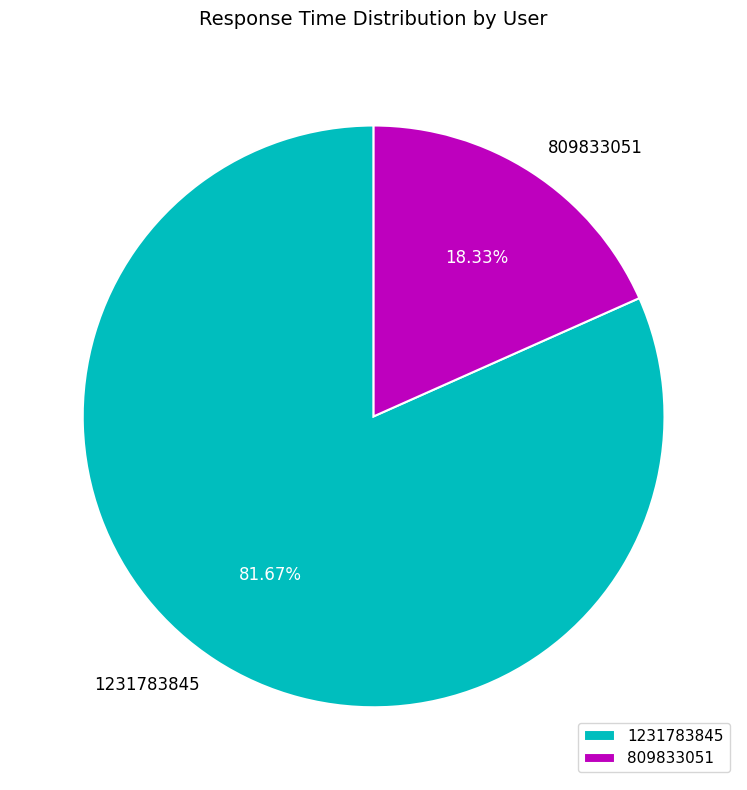

What percentage is the 1231783845 slice, to the nearest percent?

82%